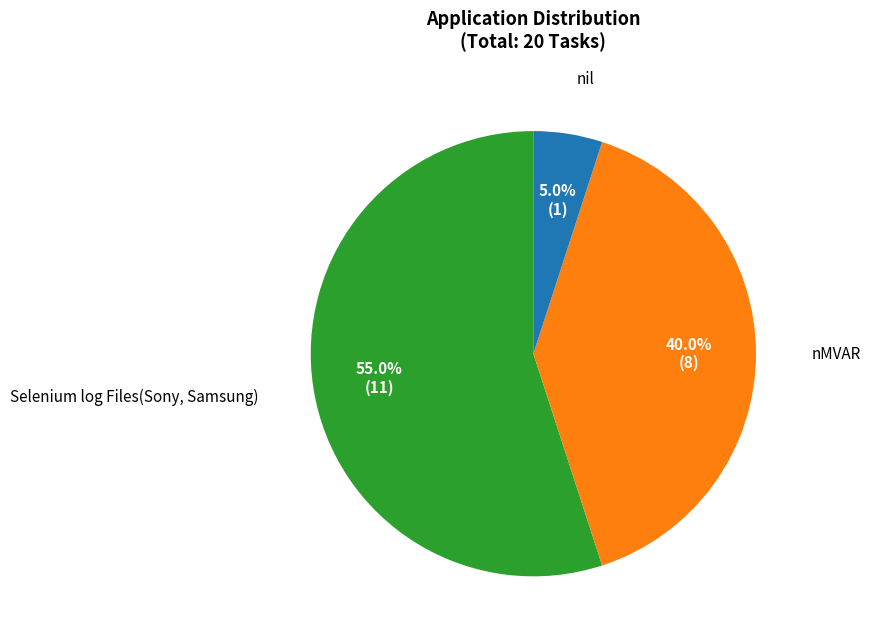

Is there a majority slice in this chart?

Yes